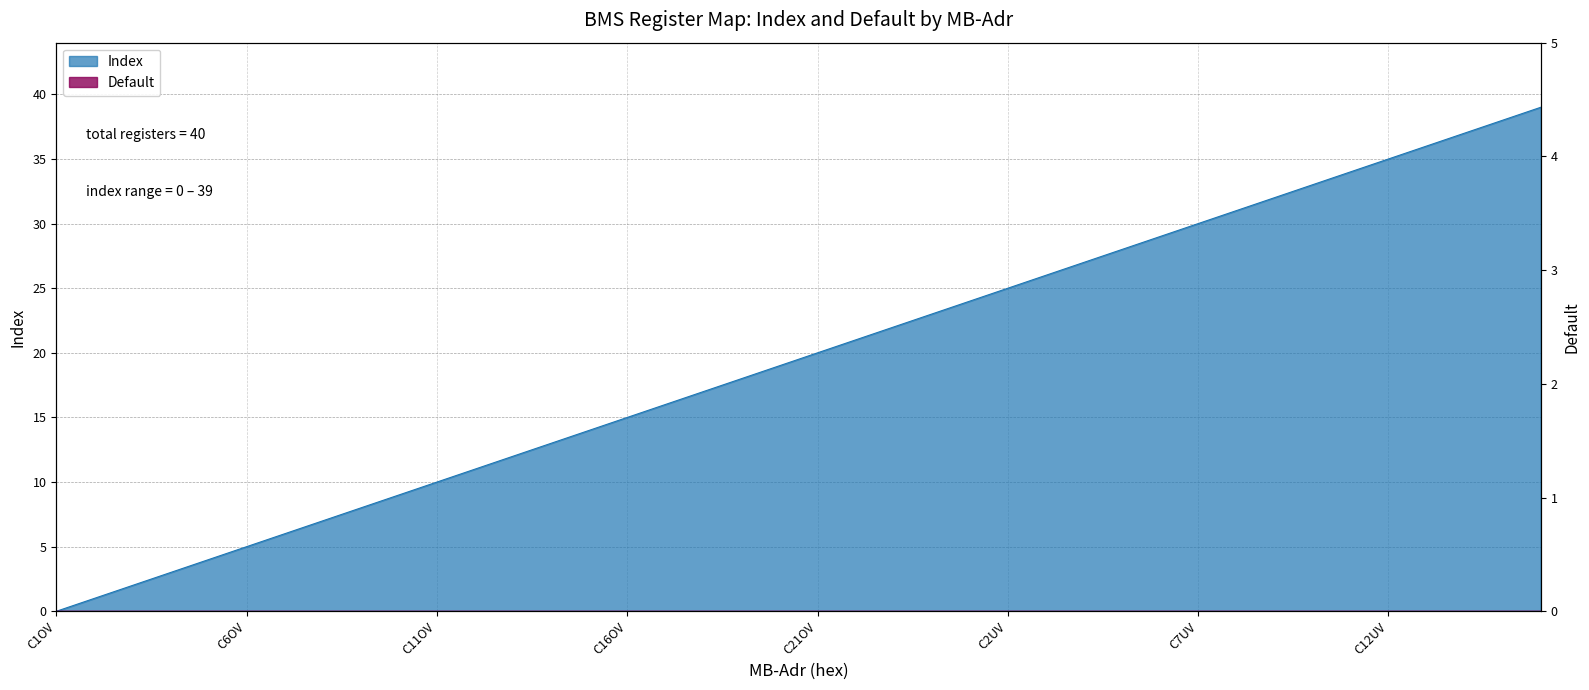

True or false: the data shows 7 at 20.

False